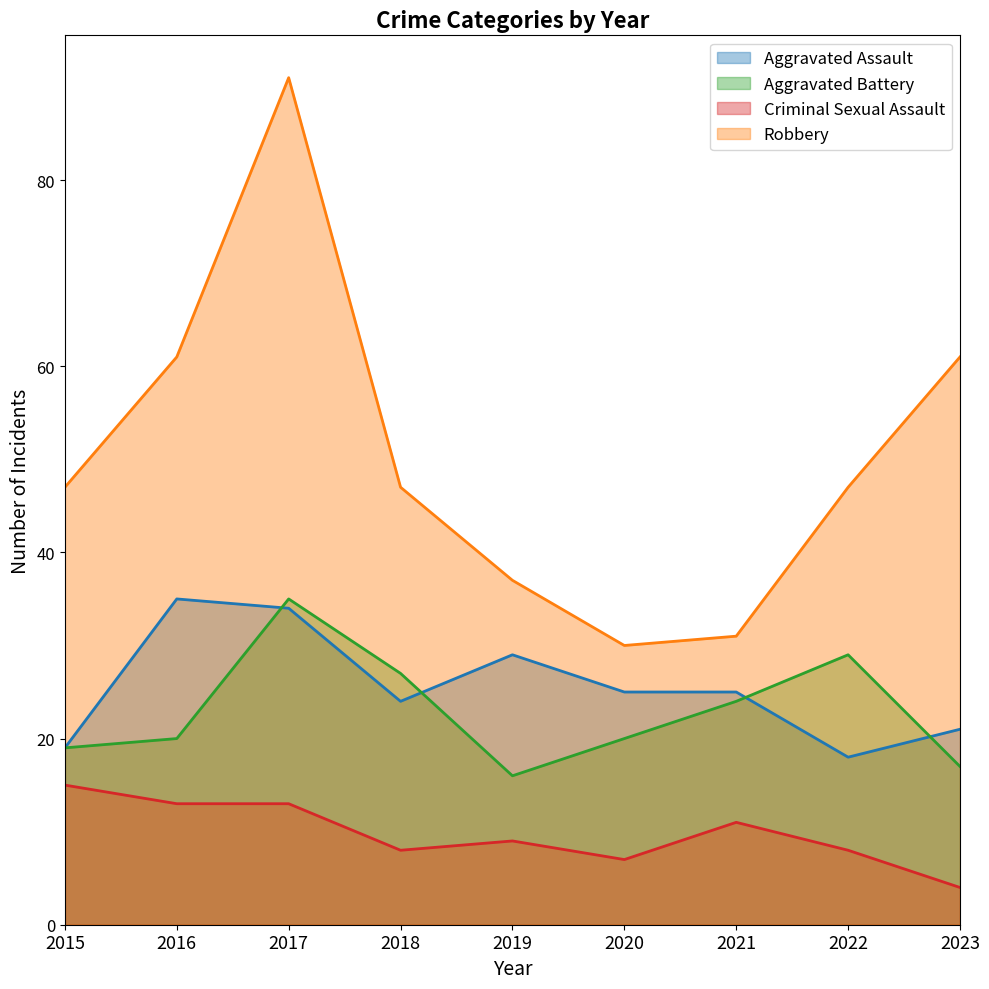

What is the approximate value of Criminal Sexual Assault at 2019, to the nearest 5?

10